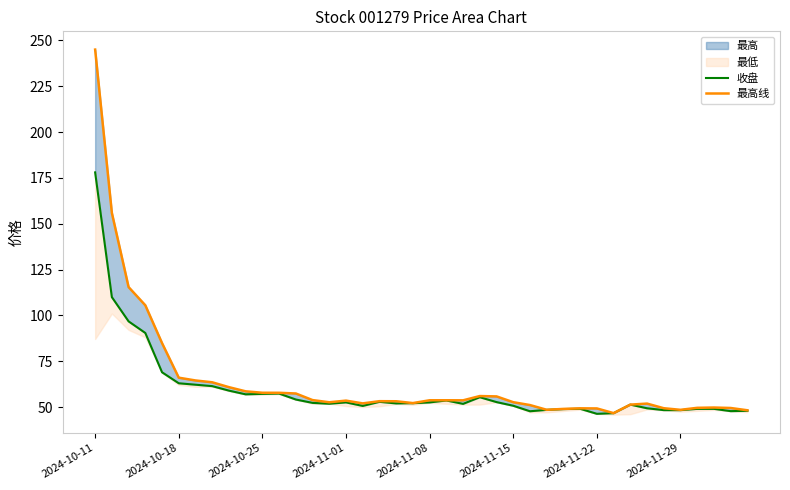

Where does the 收盘 series first go above 52?

2024-10-11